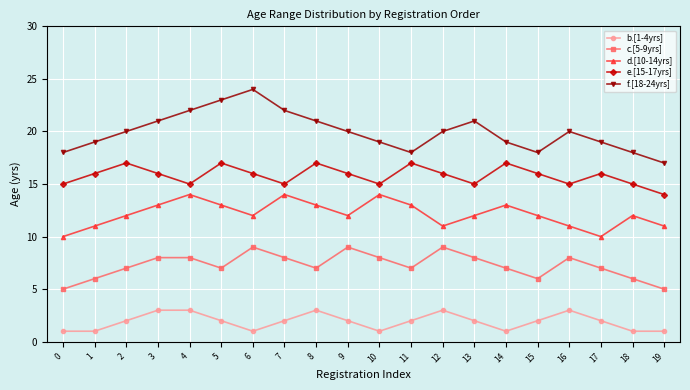

At which category does d.[10-14yrs] reach its first local peak?

4